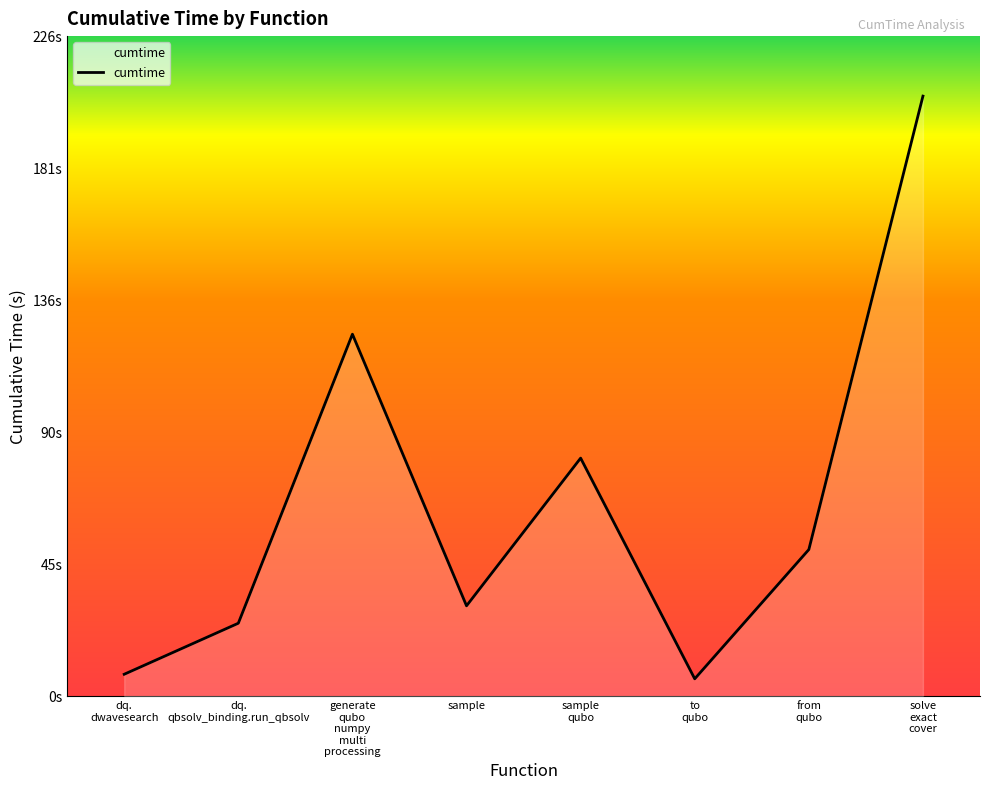

Is this an area chart (filled region under the line)?

Yes